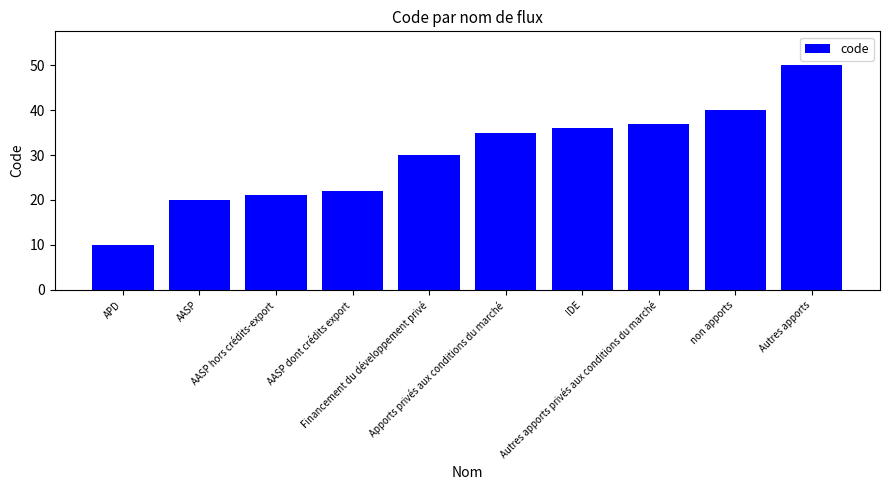

What is the minimum value shown in the chart?

10